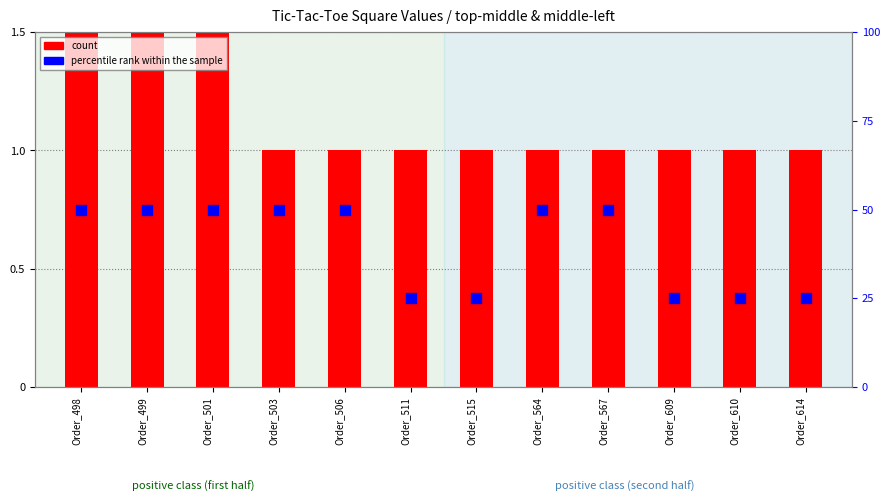

At which category is the sum across all series the highest?

Order_498